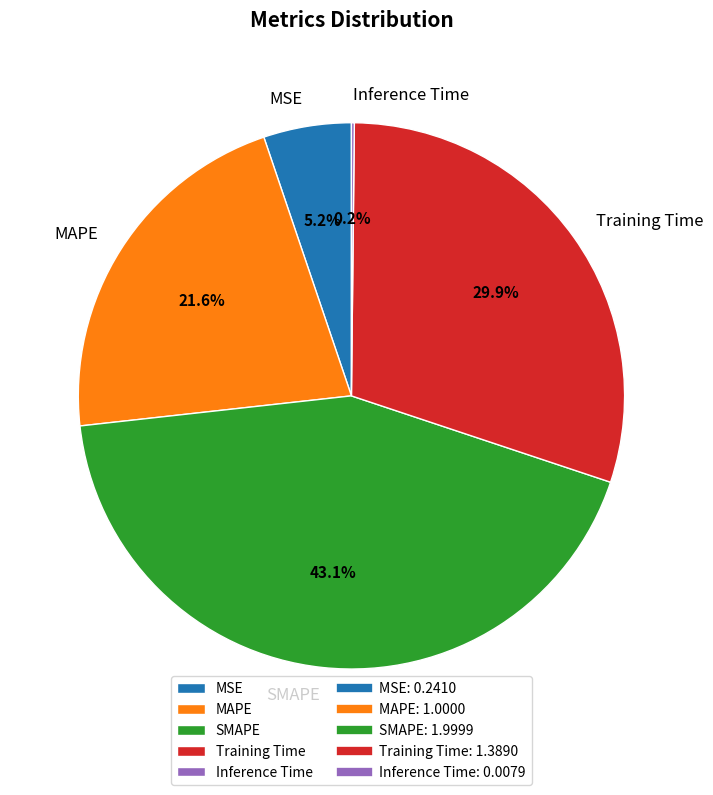

Which slice is the largest?

SMAPE